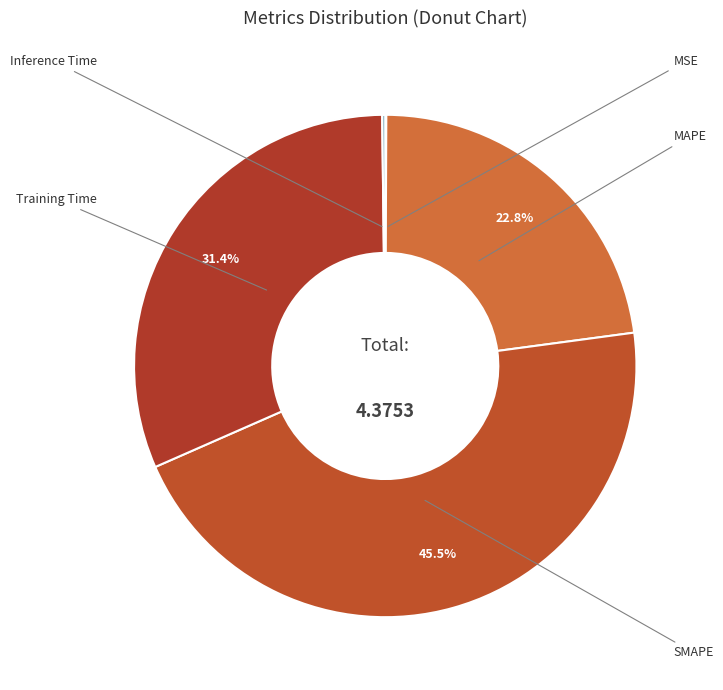

Is there any slice that represents more than half of the pie?

No